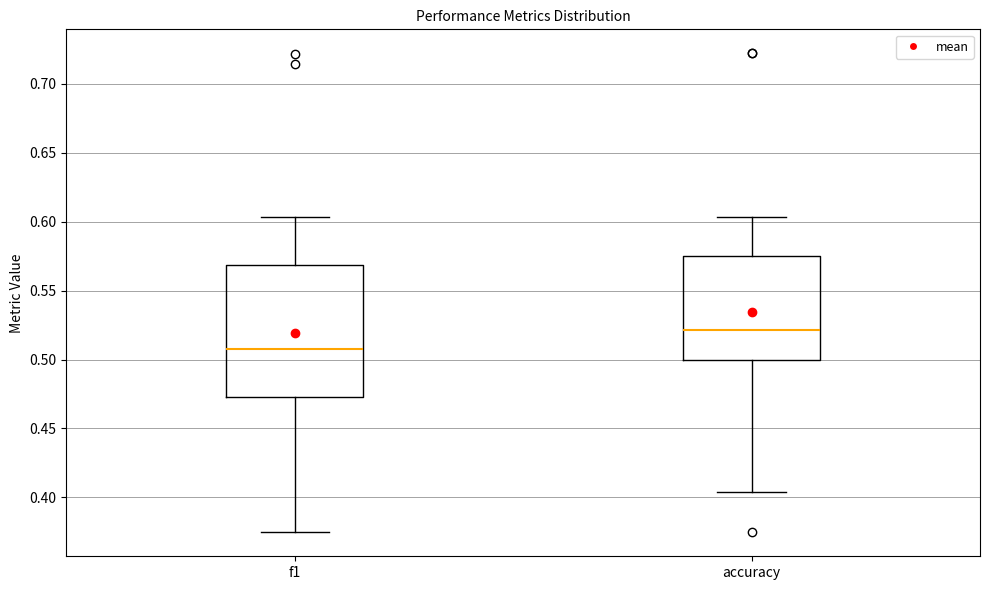

Where does the lower whisker of the box for f1 end on the y-axis? The values are not printed on the chart, so give them approximately, as read against the axis.

0.375